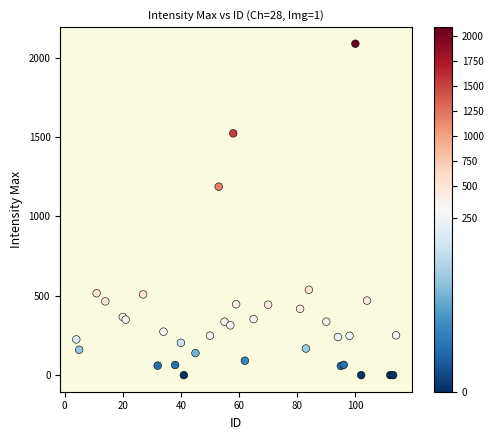

What Y value in the scatter plot is closest to 1044?

1188